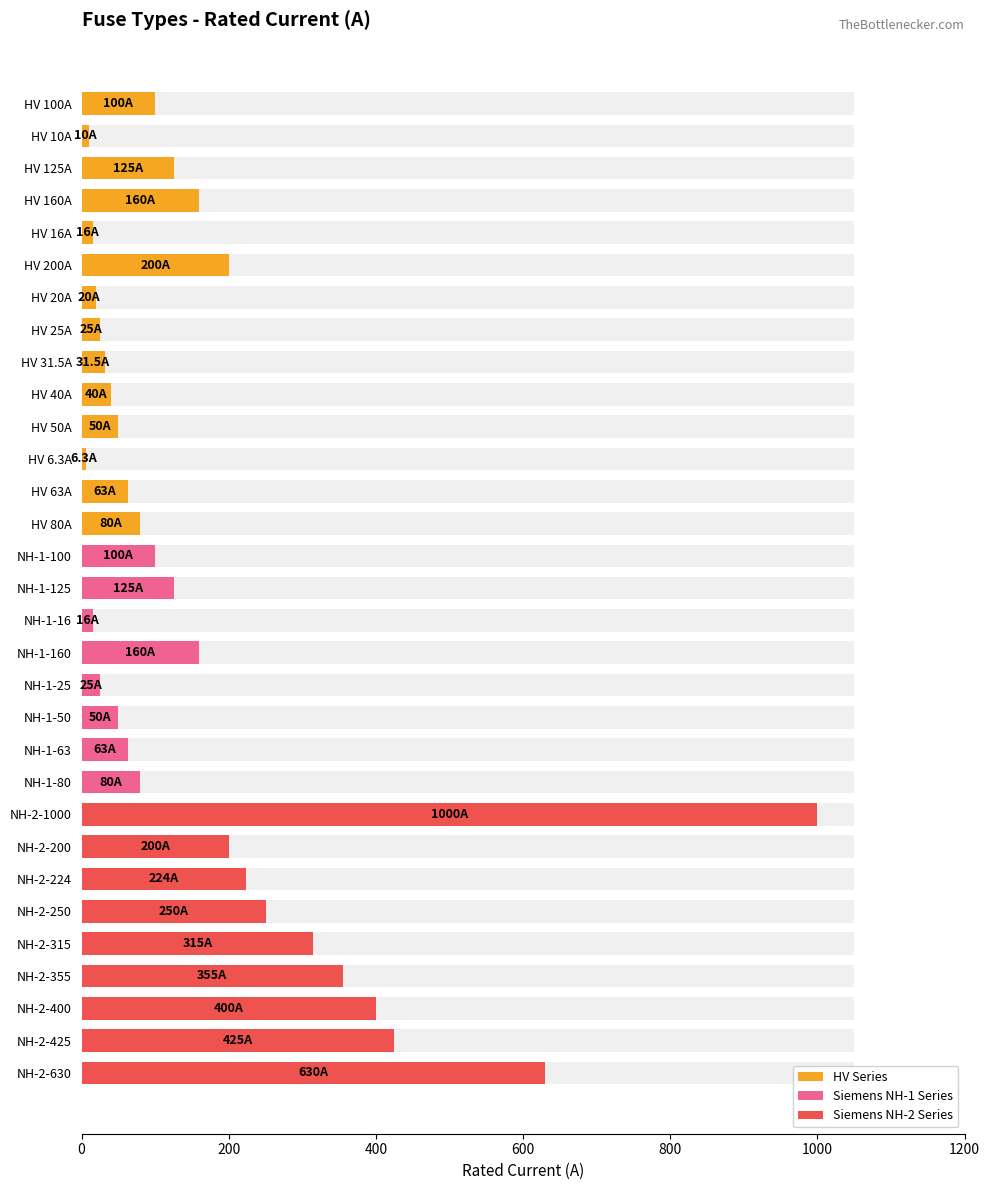

True or false: the data shows 250.0 at NH-2-250.

True